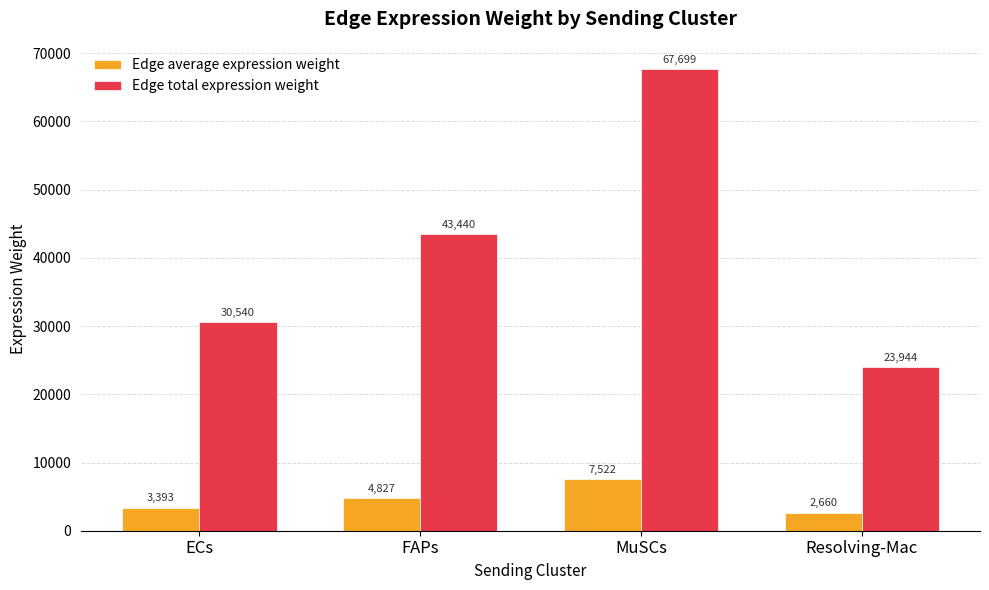

What is the value of the Edge average expression weight bar at the 3rd from the left?

7522.1